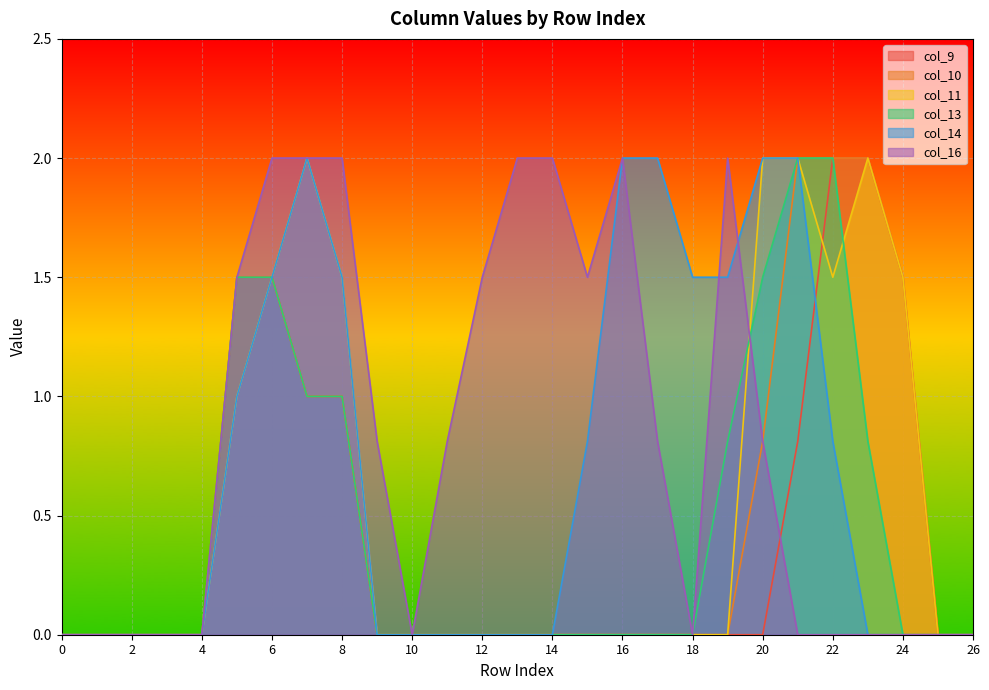

Is the value of col_14 at 6 greater than the value of col_13 at 14?

Yes